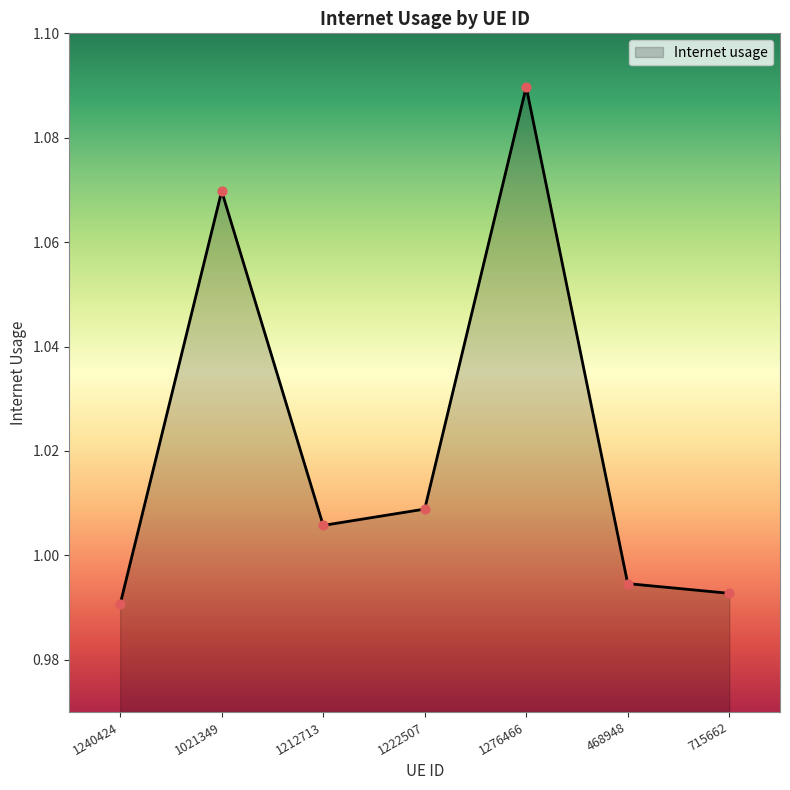

Which has a higher value, 468948 or 1240424?

468948